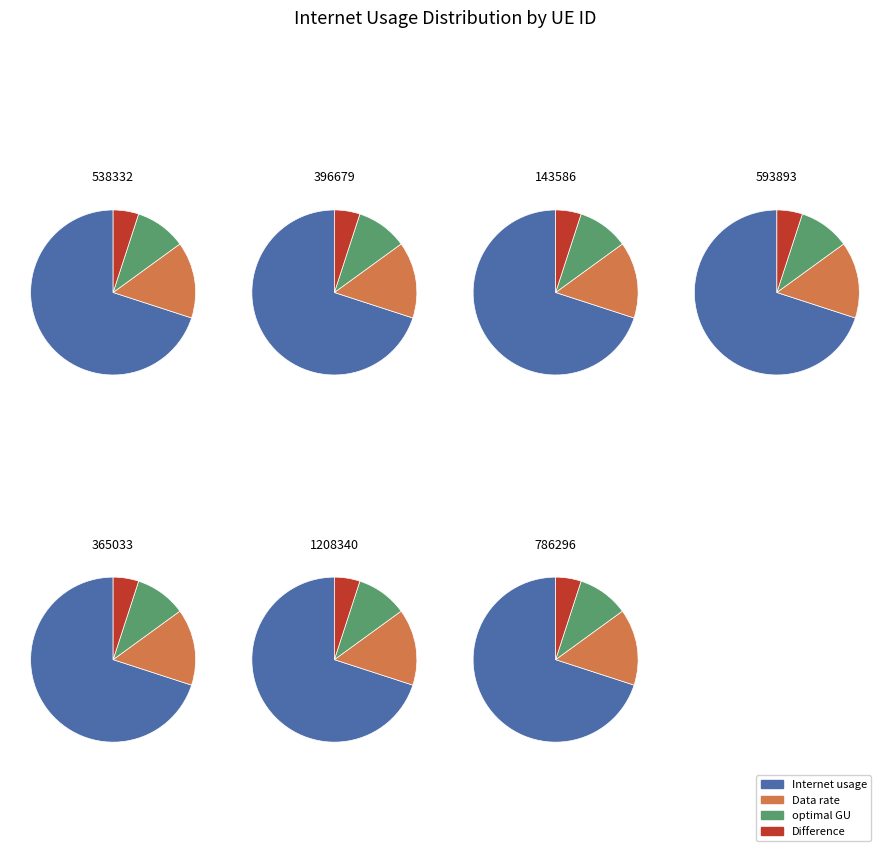

Combined, what portion of the pie is 538332 and 786296?

27.5%